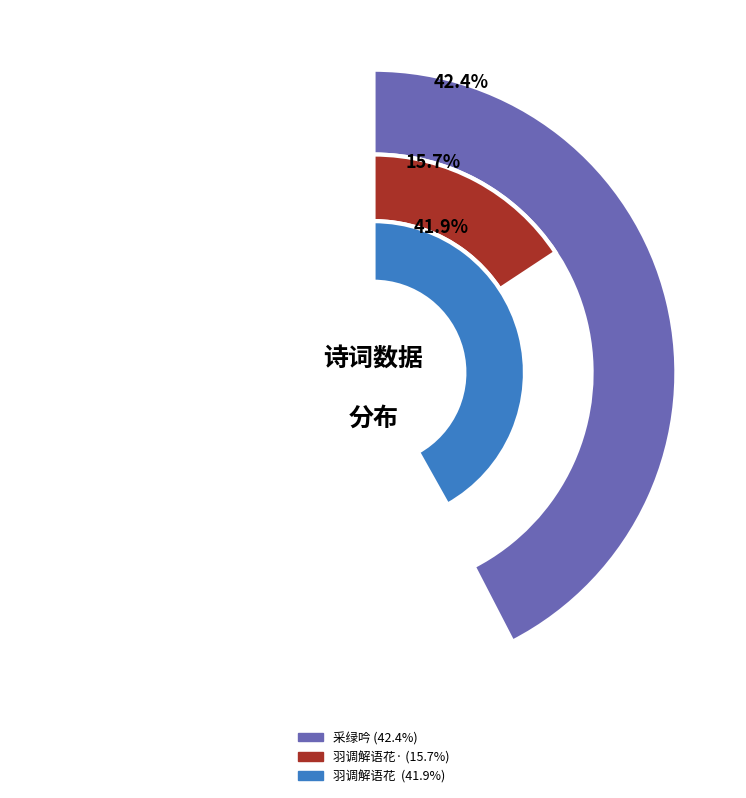

True or false: 羽调解语花 镜香亭荷花，用草窗自制曲韵 accounts for 42% of the total.

True